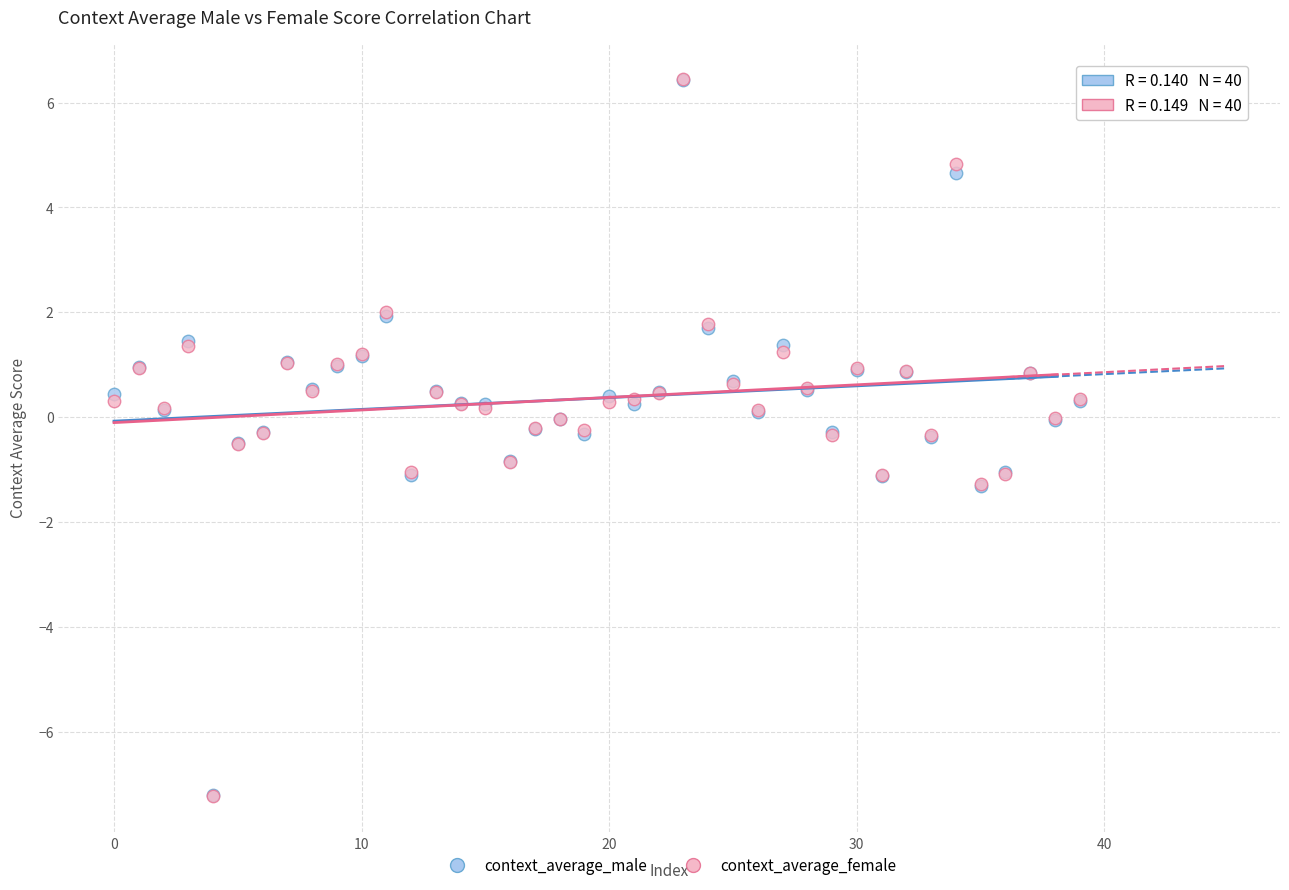

What are all the series names shown in the legend?

context_average_male, context_average_female